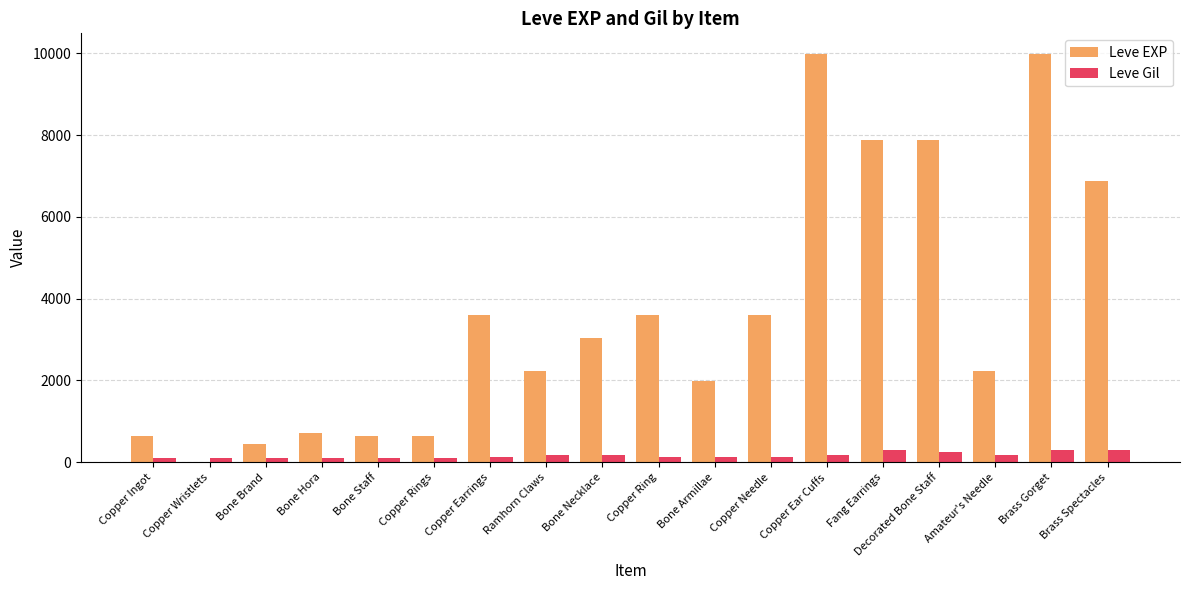

How many groups of bars are there?

18